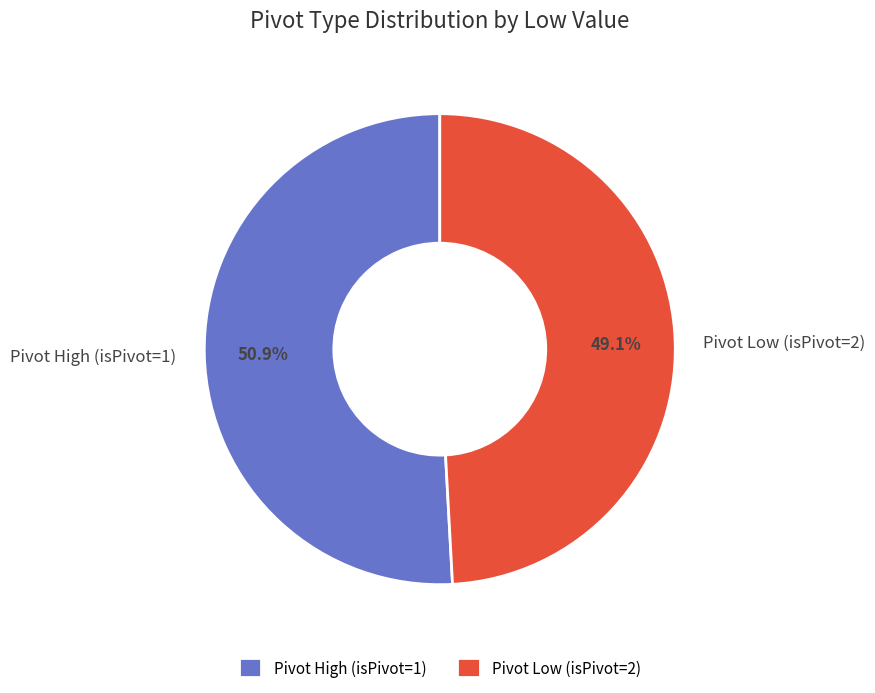

Does Pivot High (isPivot=1) account for over 50% of the chart?

Yes